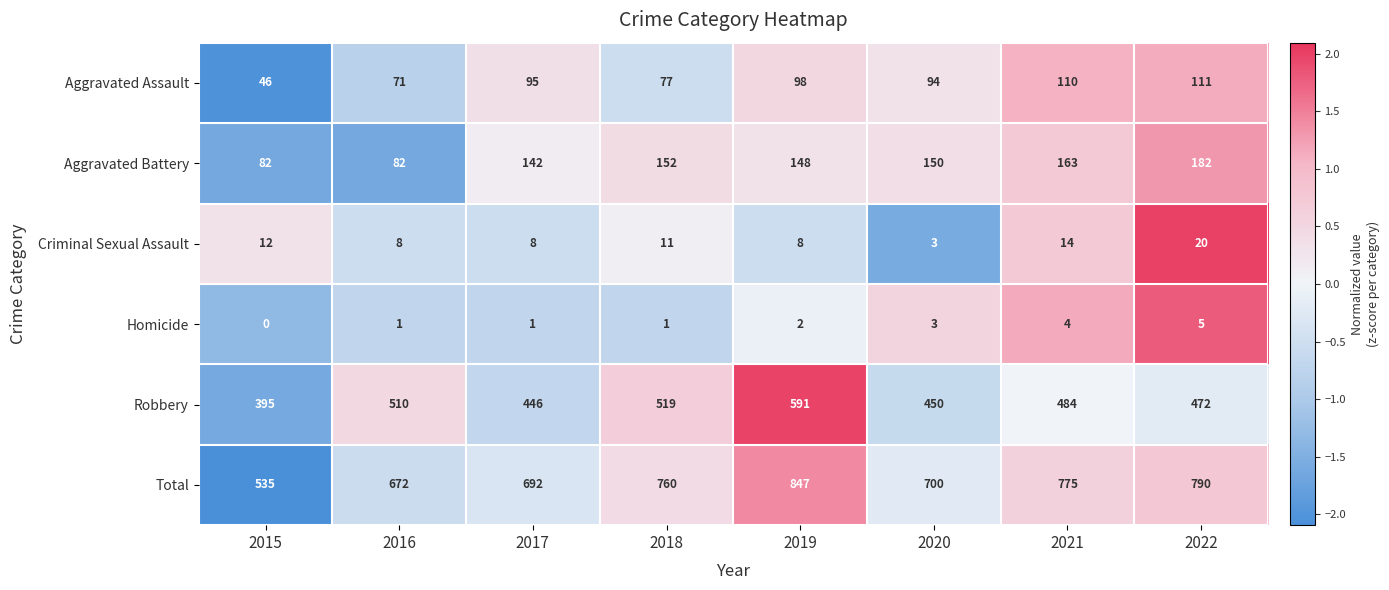

At 2018, list the series in order from smallest to largest.

Homicide, Criminal Sexual Assault, Aggravated Assault, Aggravated Battery, Robbery, Total